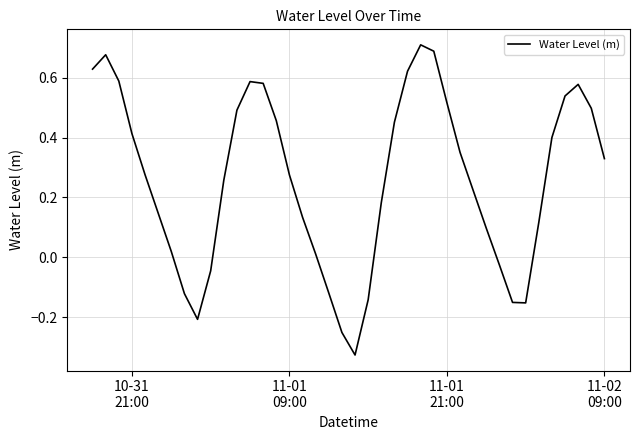

How many lines are shown in the chart?

1